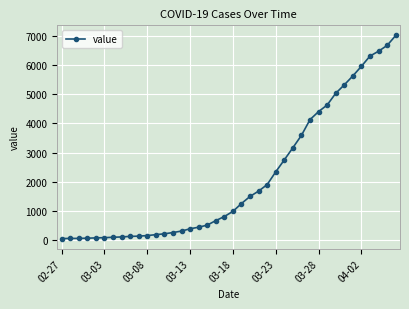

What is the difference between the maximum and second lowest values?

6935